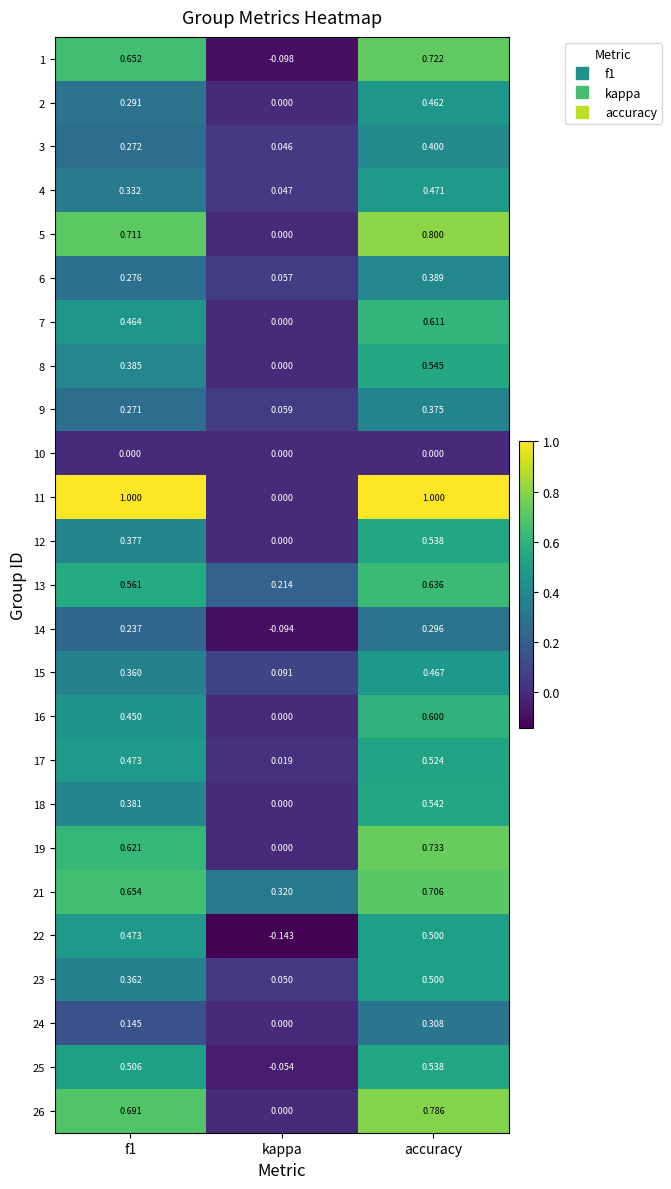

Which series has the largest total across all categories?

11